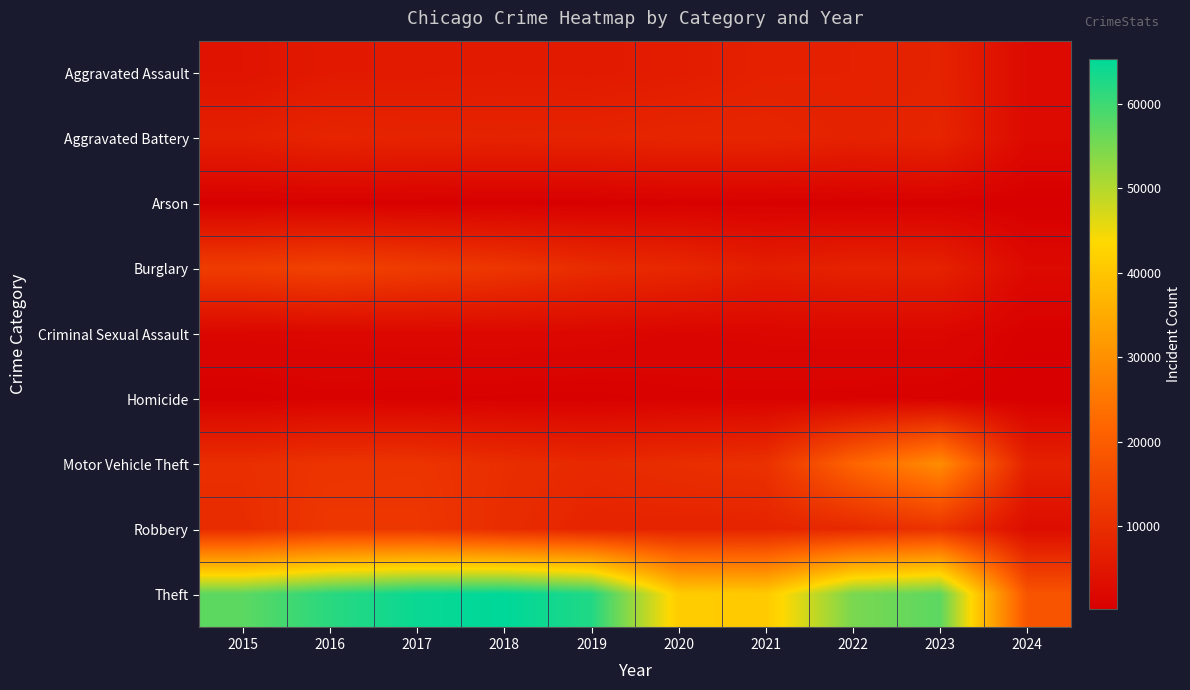

Which series has the largest range (max minus min)?

Theft